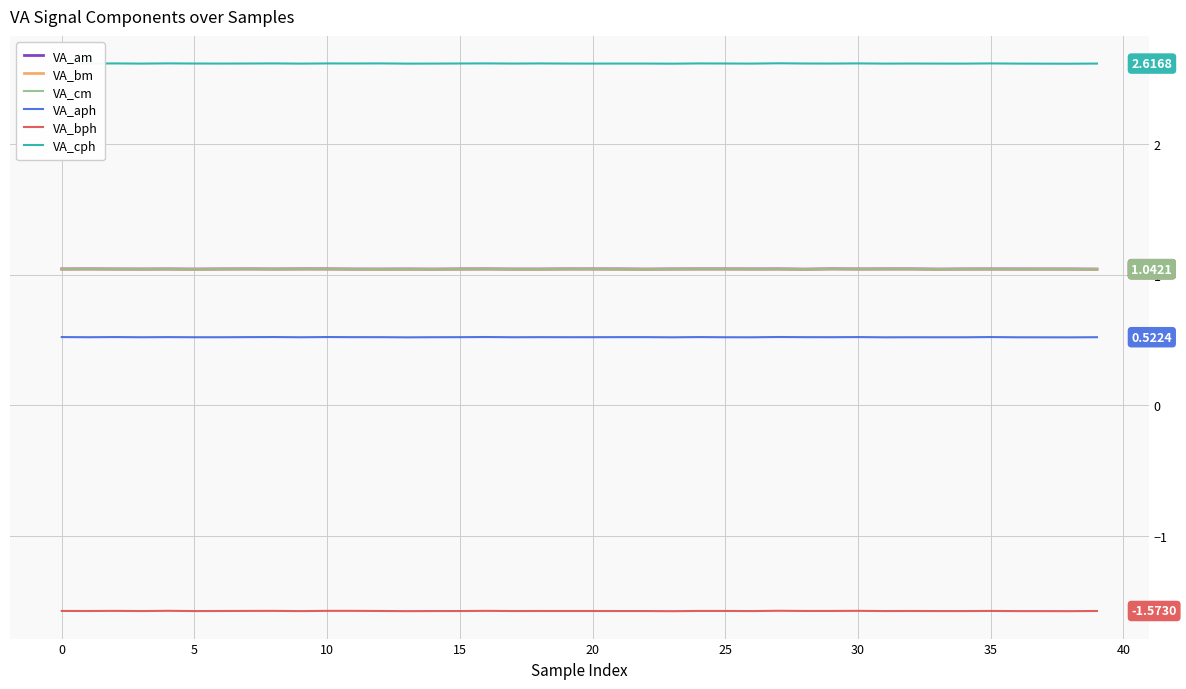

Which series has the largest total across all categories?

VA_cph